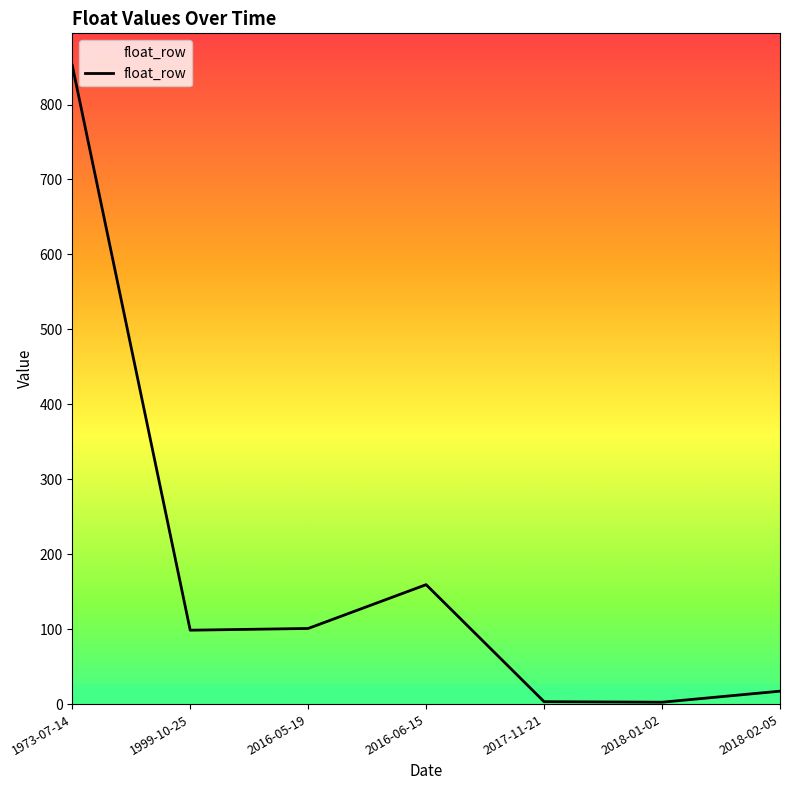

How many categories are shown in the chart?

7